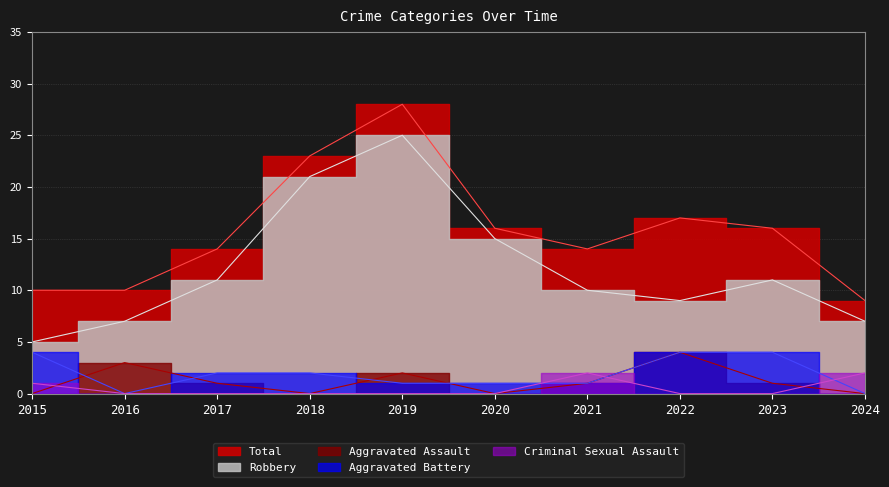

What is the maximum value for Aggravated Assault?

4